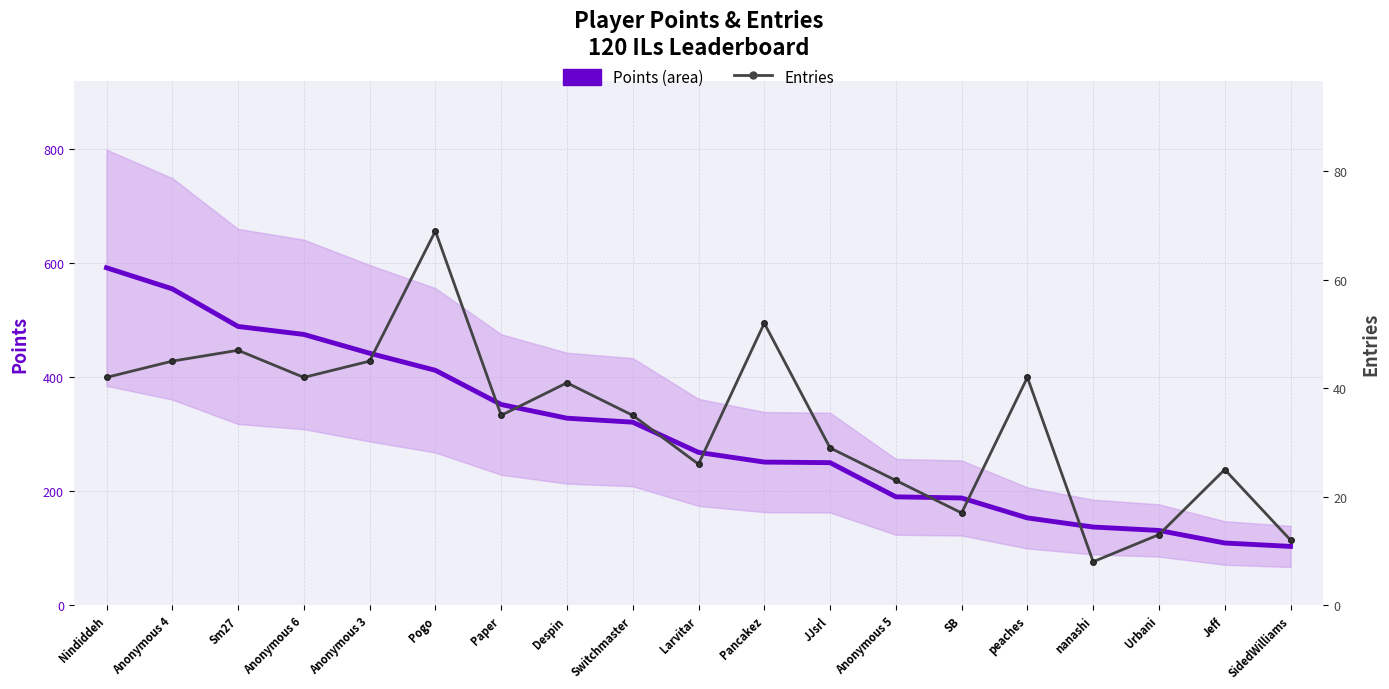

Between SidedWilliams and Paper, which is larger?

Paper